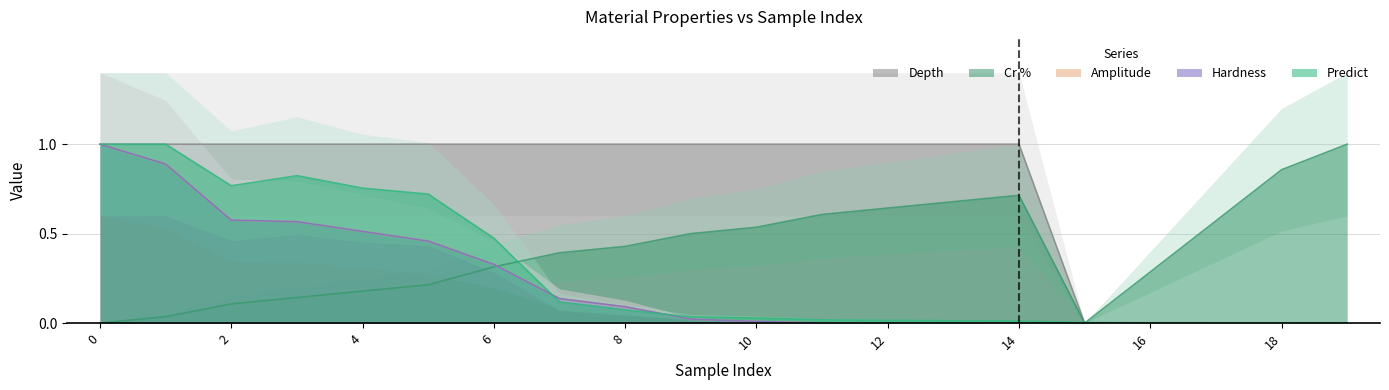

Reading left to right, list all the values displayed in this chart.

Predict: 1.0	1.0	0.8	0.8	0.8	0.7	0.5	0.1	0.1	0.0	0.0	0.0	0.0	0.0	0.0	0.0	0.0	0.0	0.0	0.0
Amplitude: 1.0	0.9	0.6	0.6	0.5	0.5	0.3	0.1	0.1	0.0	0.0	0.0	0.0	0.0	0.0	0.0	0.0	0.0	0.0	0.0
Hardness: 1.0	0.9	0.6	0.6	0.5	0.5	0.3	0.1	0.1	0.0	0.0	0.0	0.0	0.0	0.0	0.0	0.0	0.0	0.0	0.0
Depth: 1.0	1.0	1.0	1.0	1.0	1.0	1.0	1.0	1.0	1.0	1.0	1.0	1.0	1.0	1.0	0.0	0.0	0.0	0.0	0.0
Cr %: 0.0	0.0	0.1	0.1	0.2	0.2	0.3	0.4	0.4	0.5	0.5	0.6	0.6	0.7	0.7	0.0	0.3	0.6	0.9	1.0